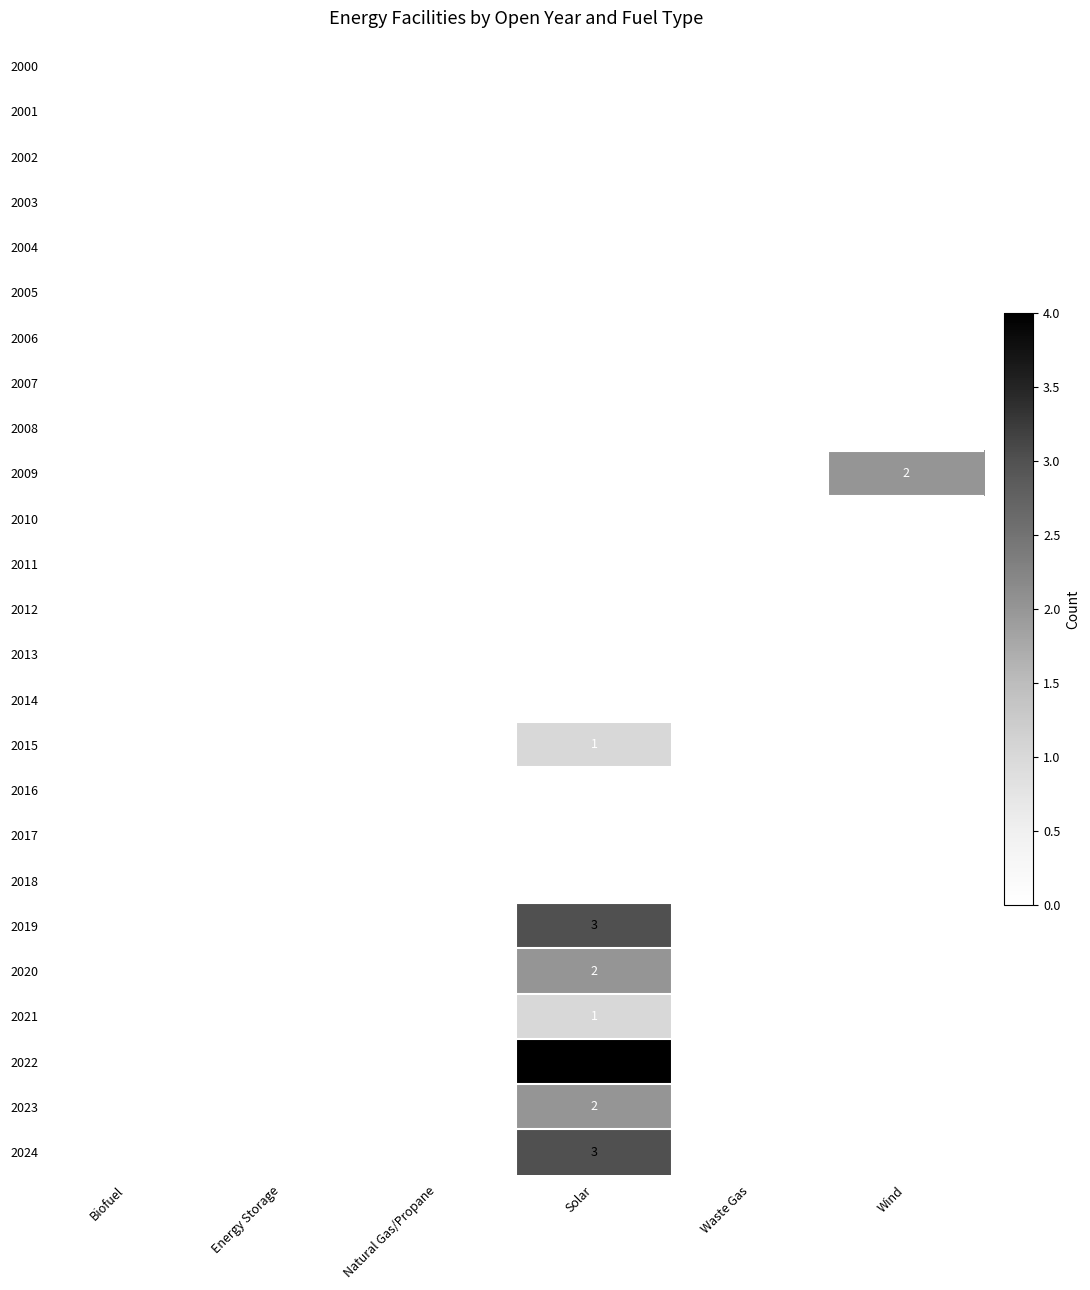

Which series has the largest total across all categories?

2022